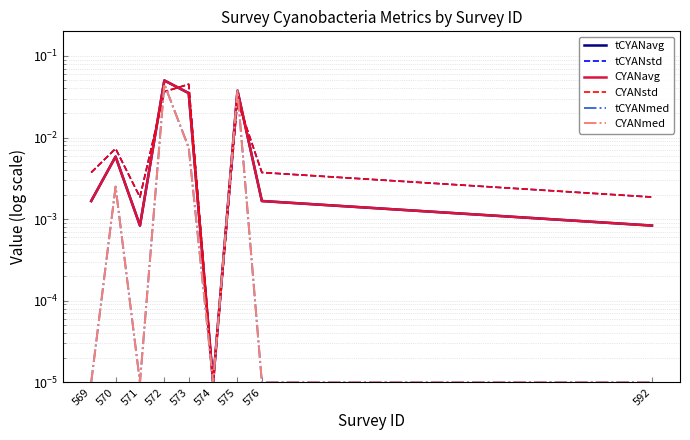

How many interior local peaks does the CYANstd series have?

3